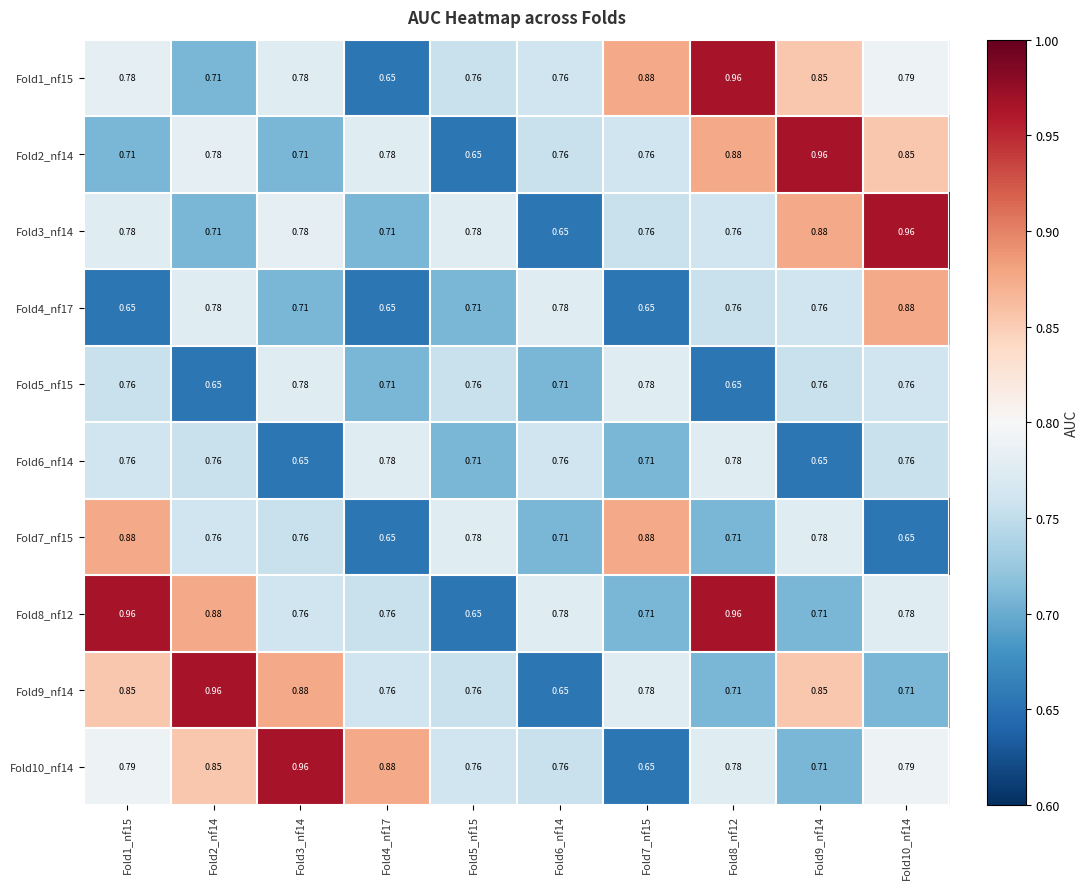

Is the value of Fold9_nf14 at Fold9_nf14 greater than the value of Fold1_nf15 at Fold10_nf14?

Yes